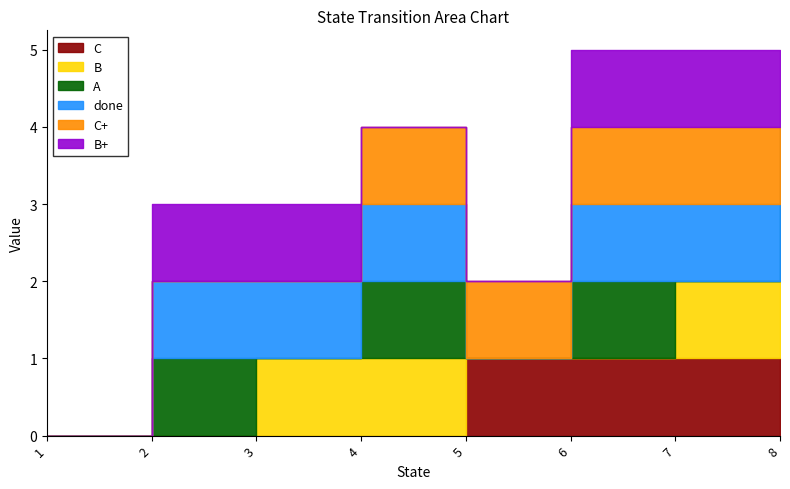

What is the total value across all series at 4?

4